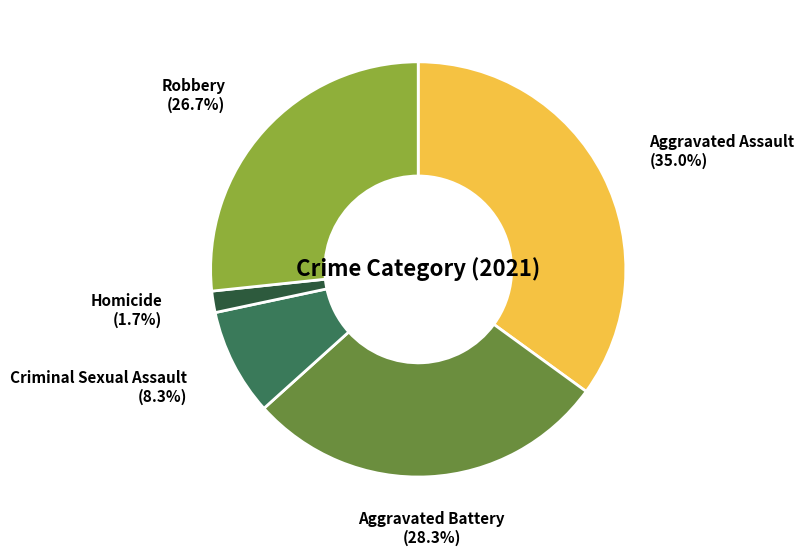

Is there a majority slice in this chart?

No